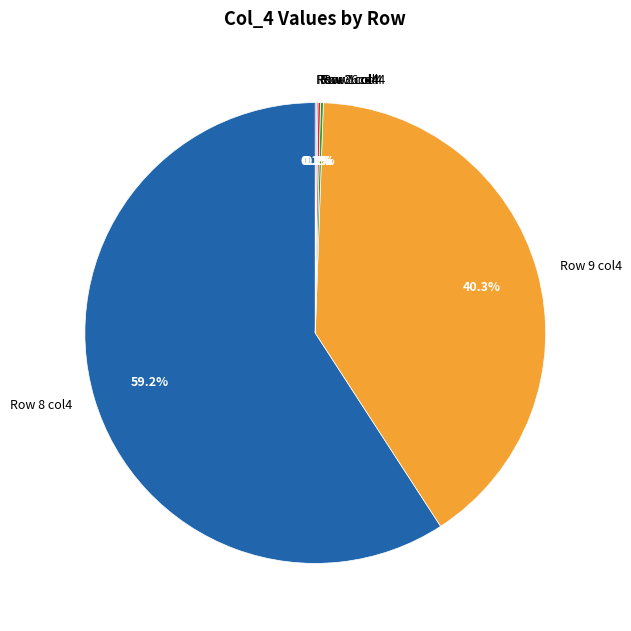

Which category has the biggest portion of the pie?

Row 8 col4